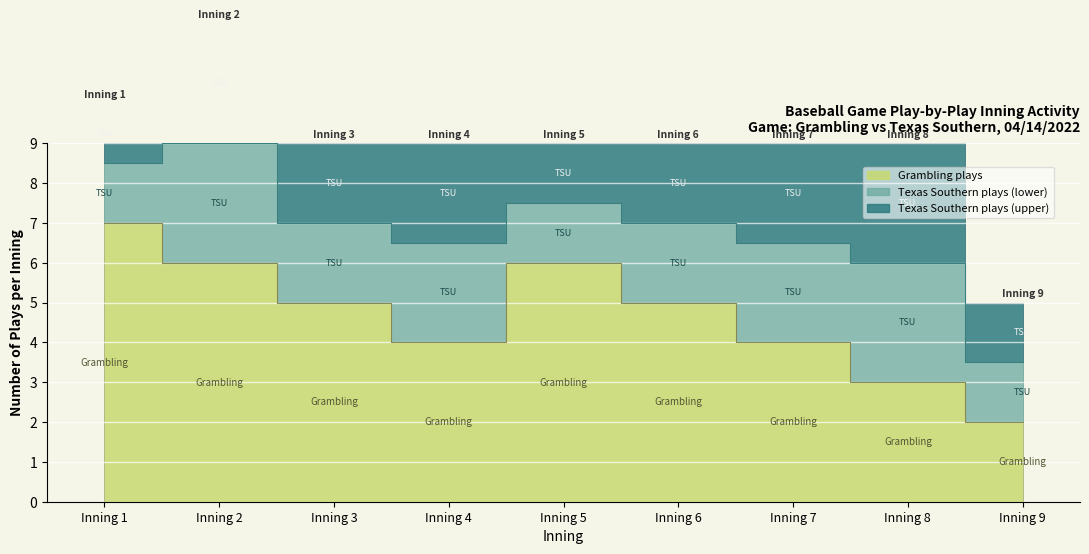

Is it true that the value at Inning 5 is 9?

False